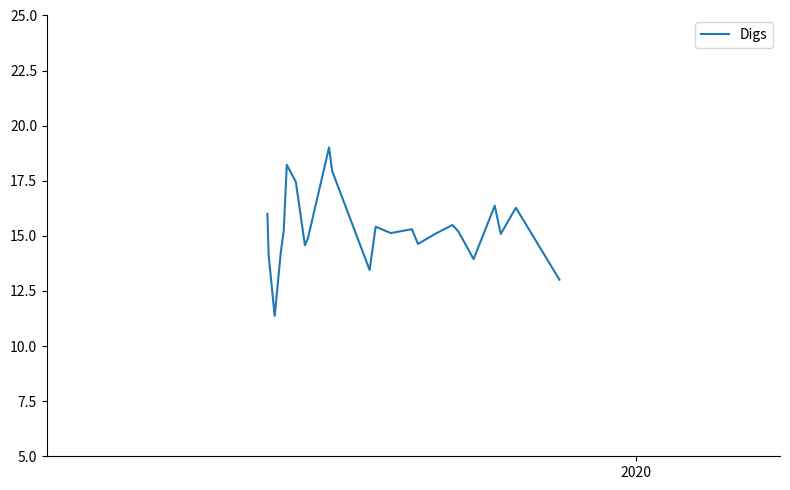

What is the difference between the maximum and minimum values?

7.6